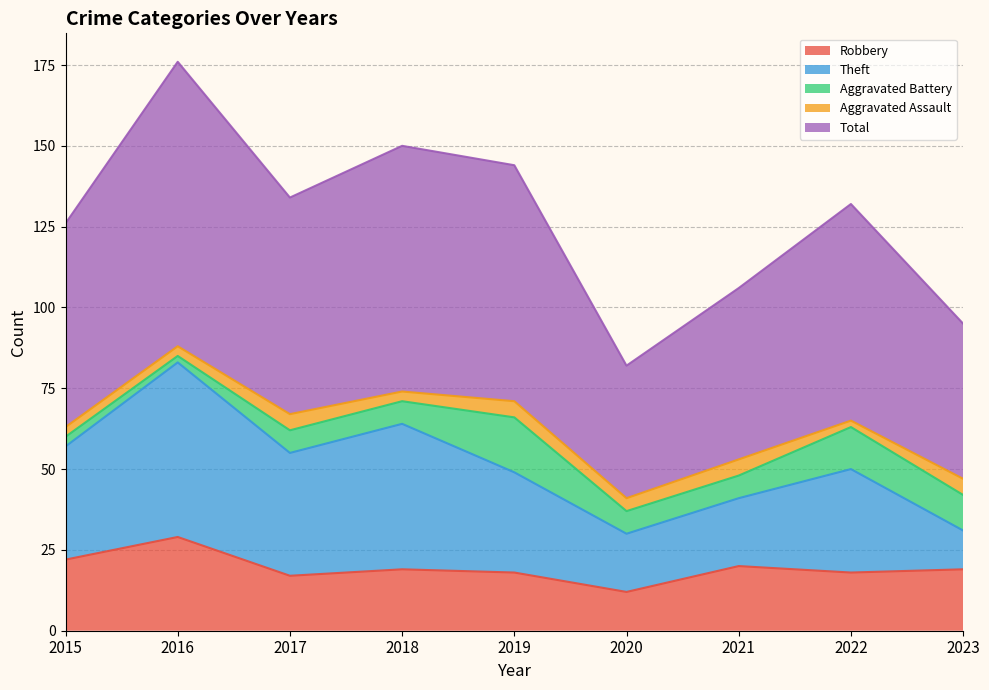

Which label corresponds to the smallest value in the chart?

2016